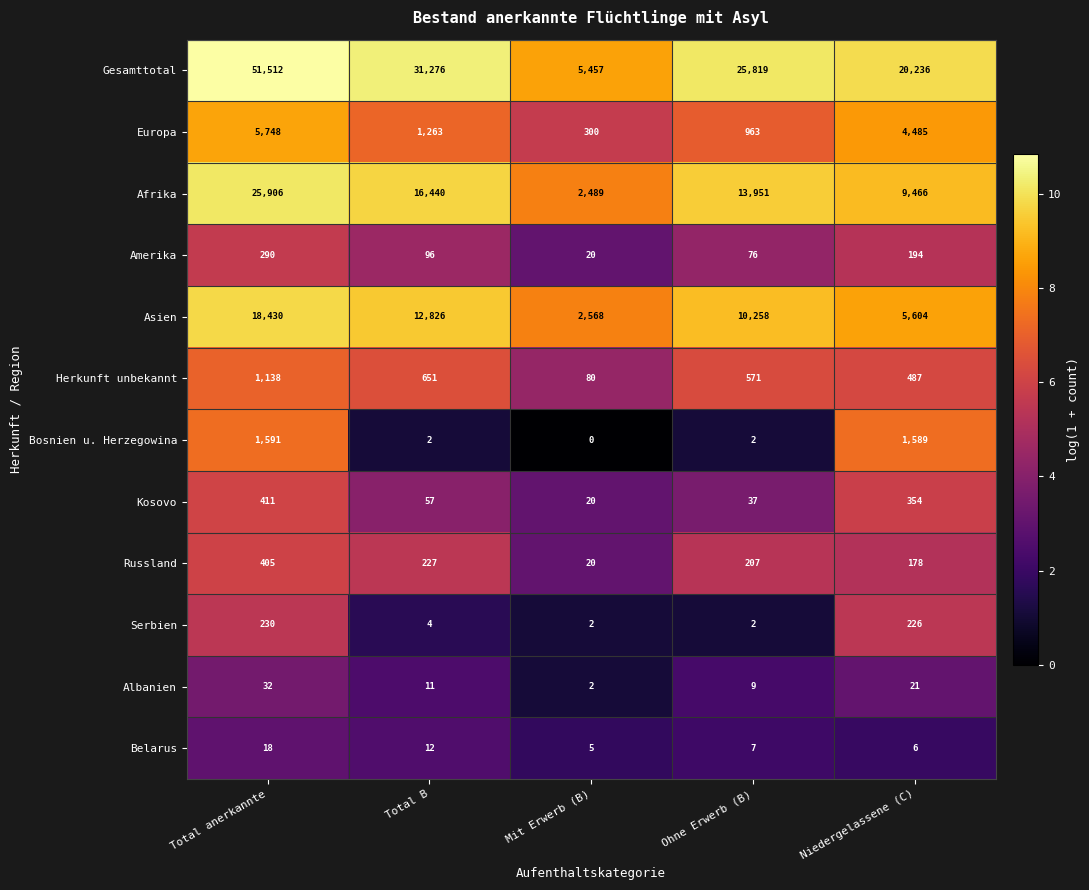

Count the number of categories in the chart.

5